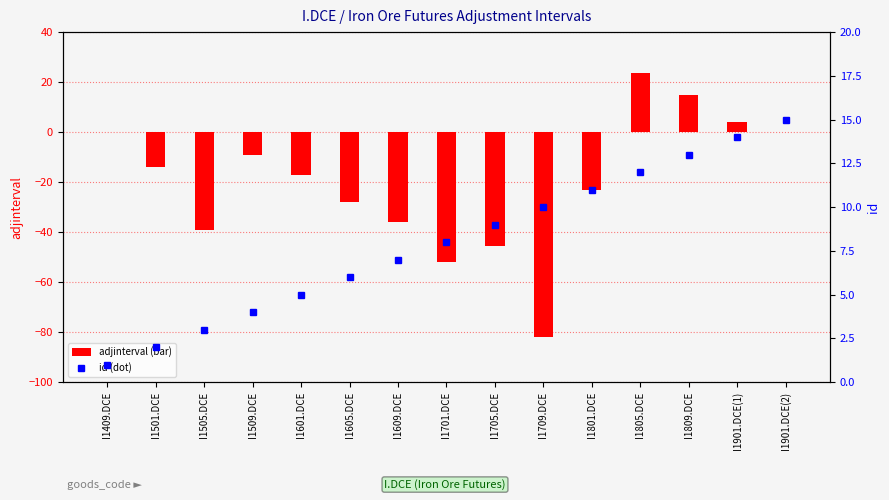

What is the value of the adjinterval bar at the 9th from the left?

-45.5